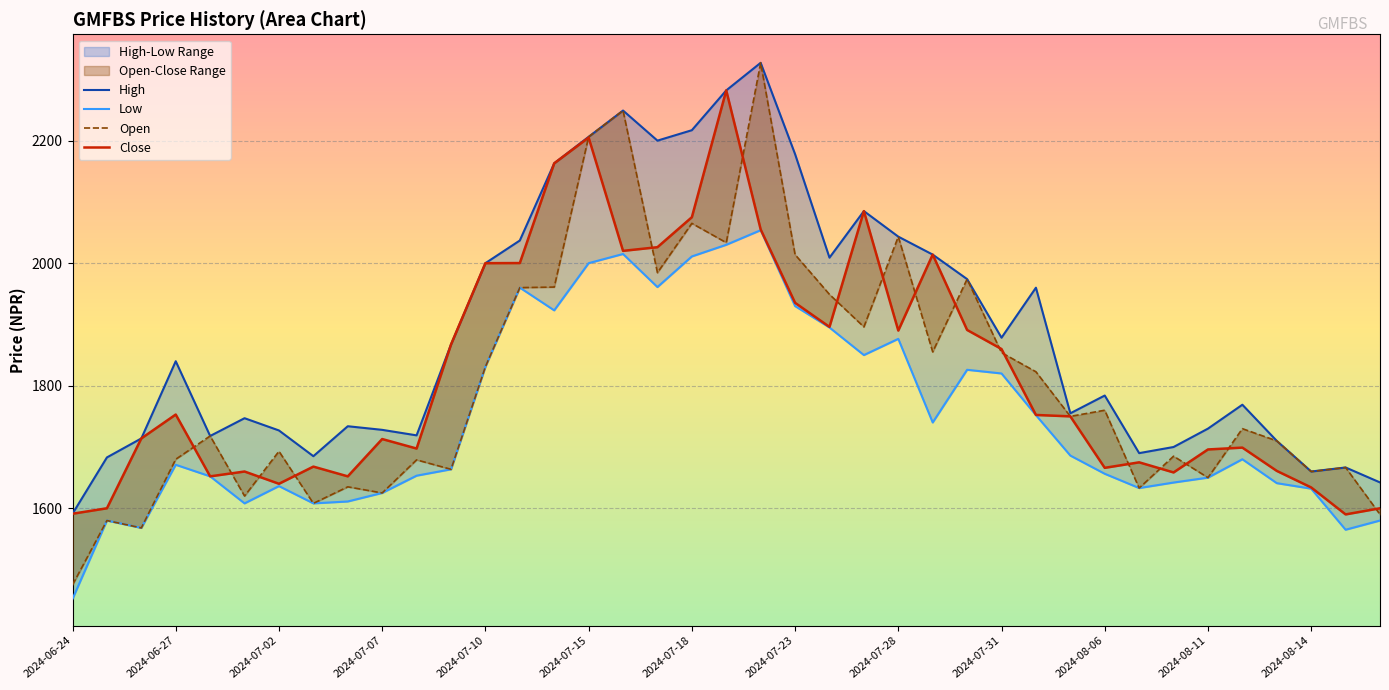

At which category does the chart reach its minimum across all series?

2024-06-24